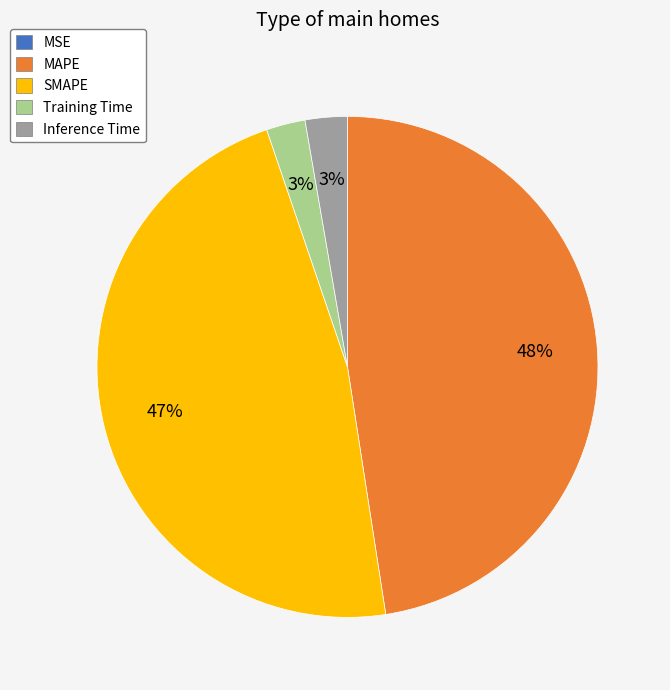

What is the ratio of the value at Training Time to the value at MAPE?

0.1